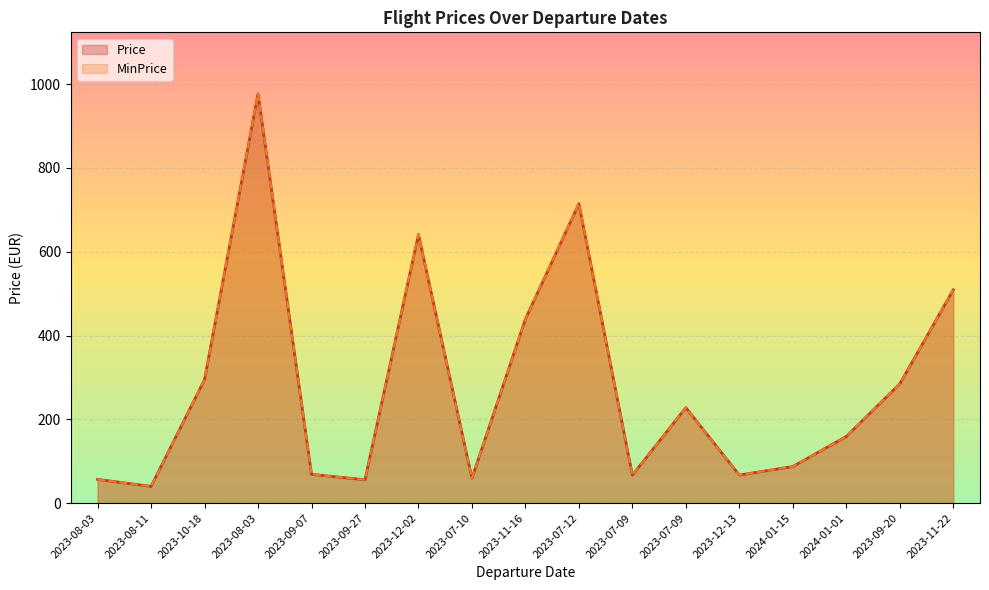

True or false: MinPrice and Price intersect in this chart.

False